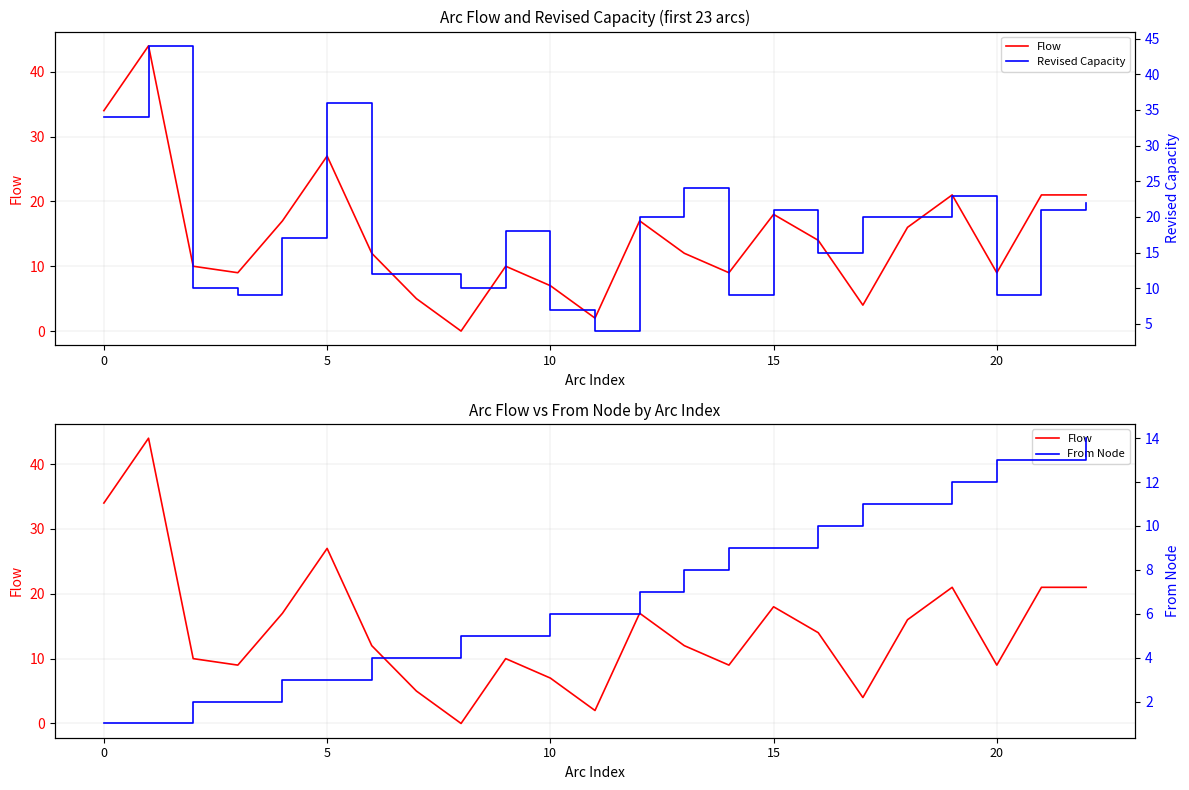

True or false: From Node and Revised Capacity cross at least once.

True